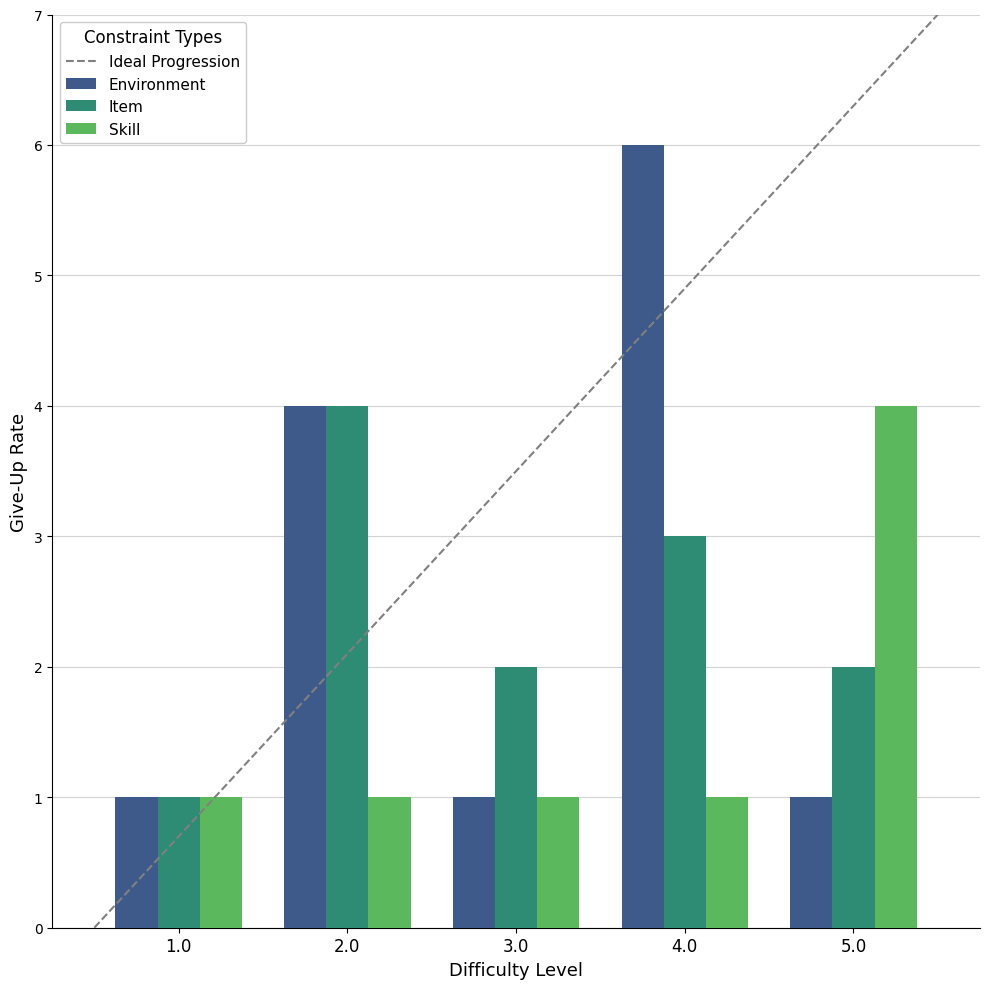

Reading left to right, list all the values displayed in this chart.

Environment: 1.0=1	2.0=4	3.0=1	4.0=6	5.0=1
Item: 1.0=1	2.0=4	3.0=2	4.0=3	5.0=2
Skill: 1.0=1	2.0=1	3.0=1	4.0=1	5.0=4